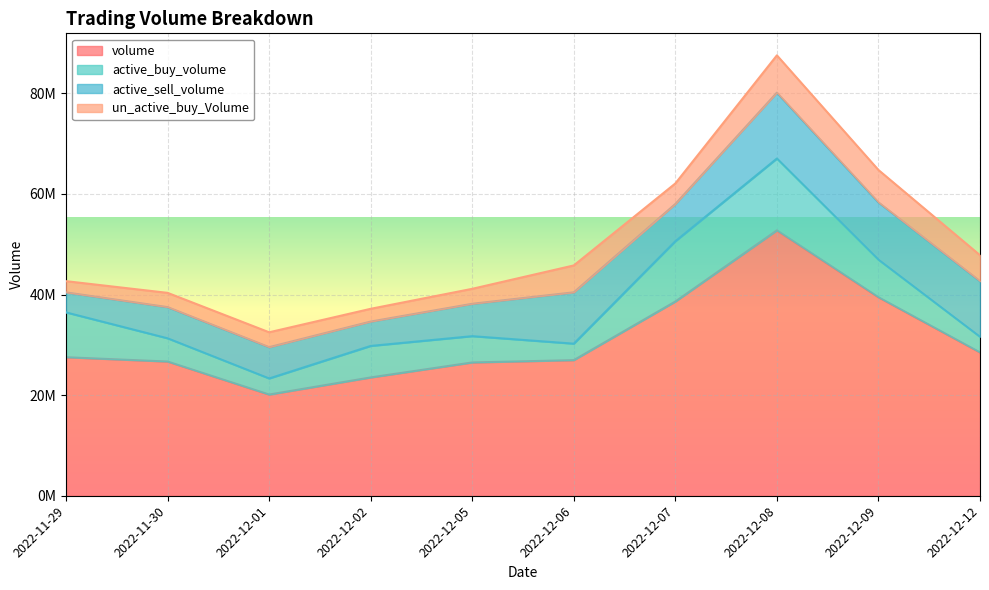

What is the highest value of the un_active_buy_Volume series?

7408696